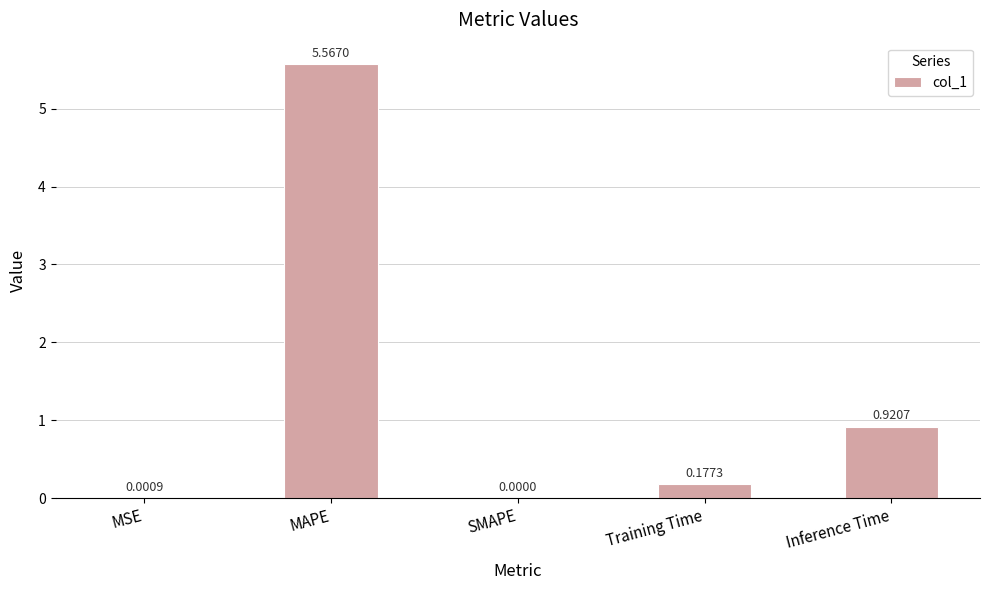

At which label is the value closest to 2?

Inference Time